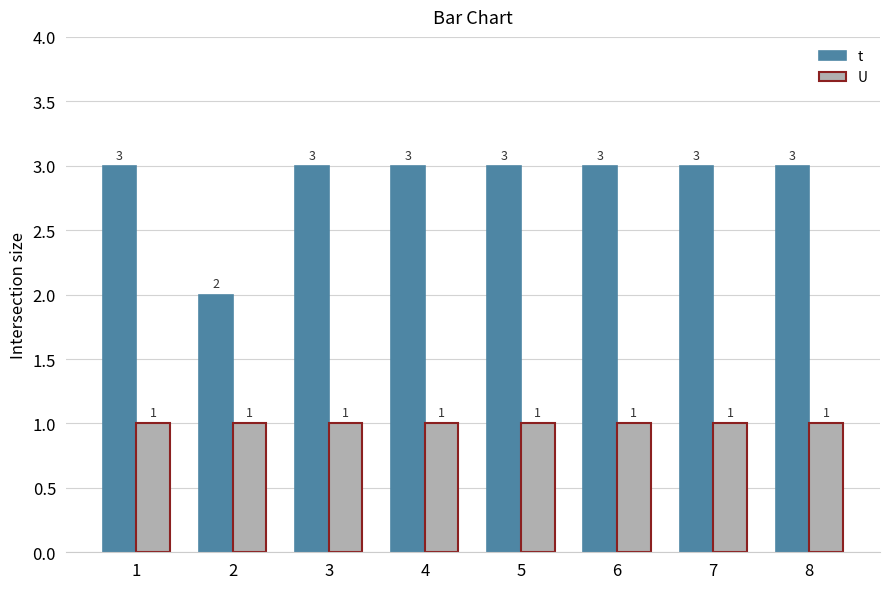

List the series in order of their overall mean, highest first.

t, U